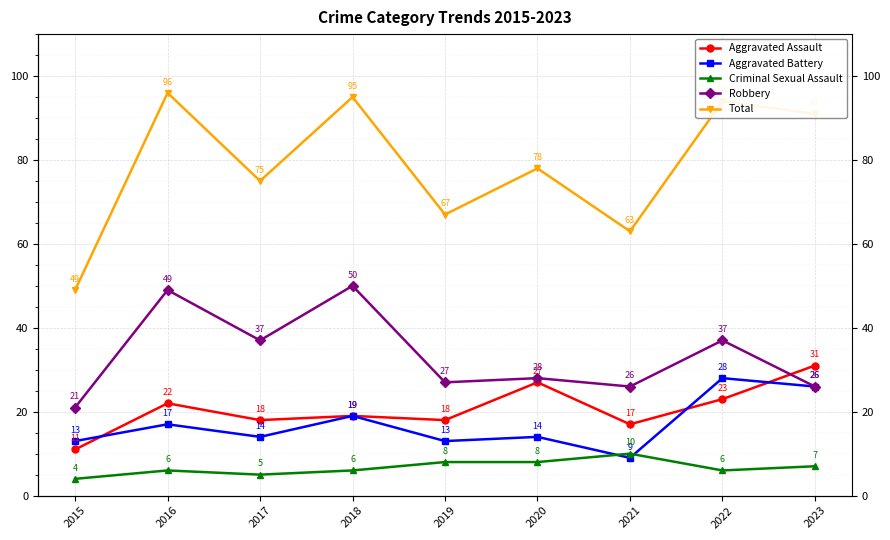

True or false: Criminal Sexual Assault has a value of 5 at 2015.

False